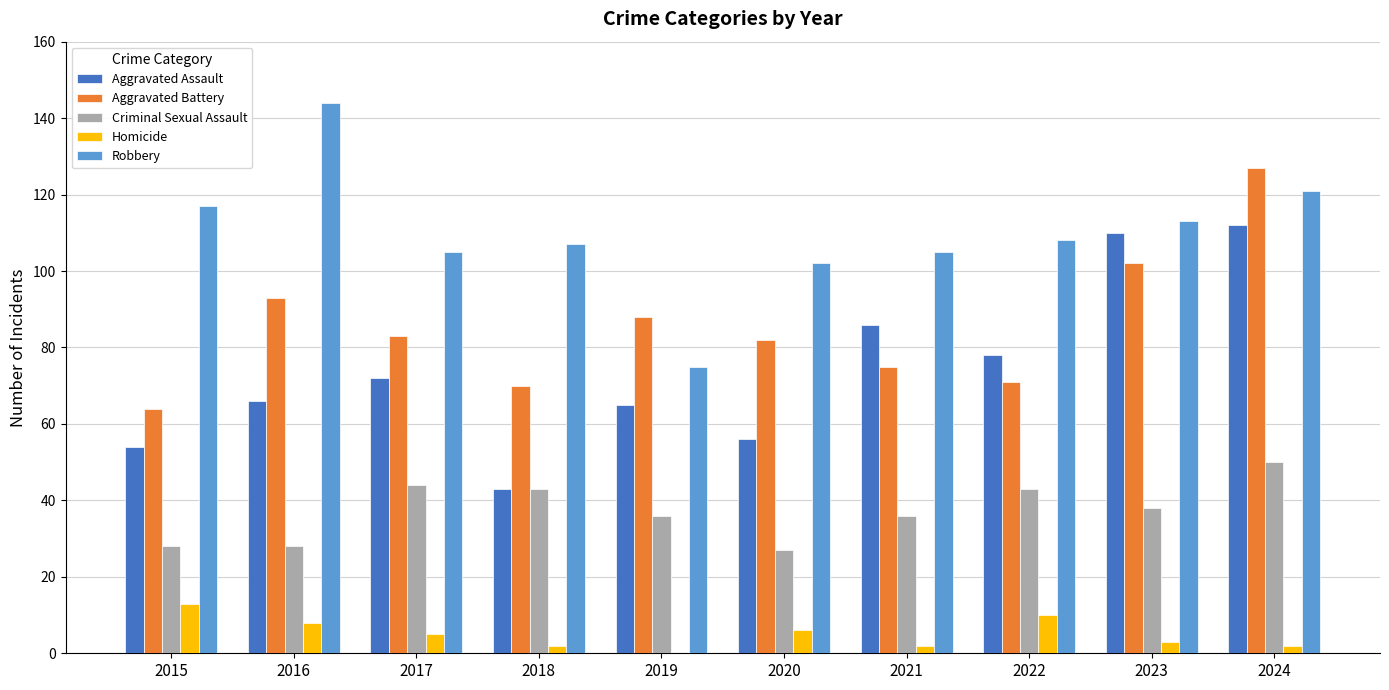

Where does the Criminal Sexual Assault series first go above 38?

2017